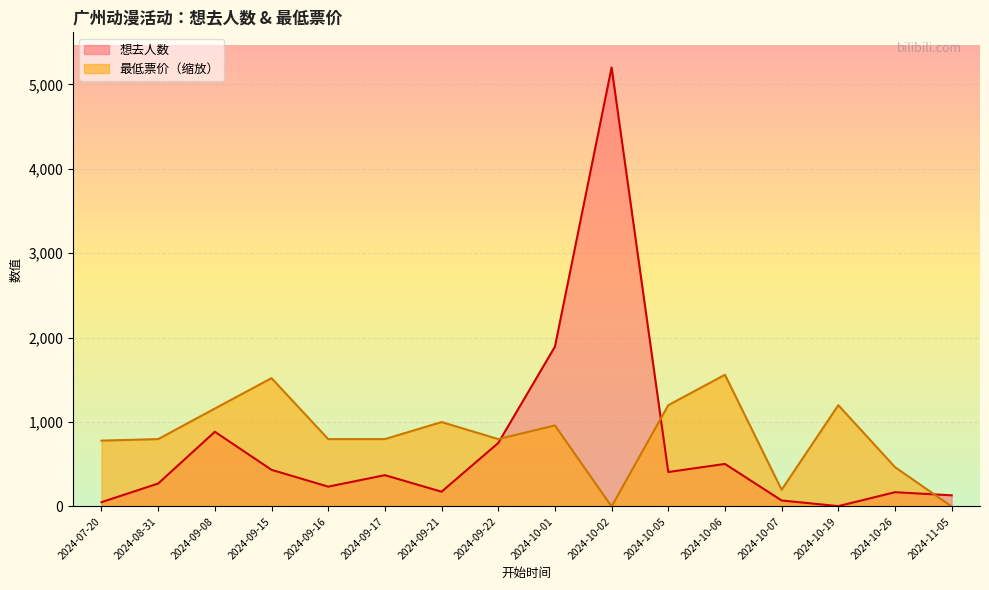

Is it true that 想去人数 equals 71.0 at 2024-10-07?

True